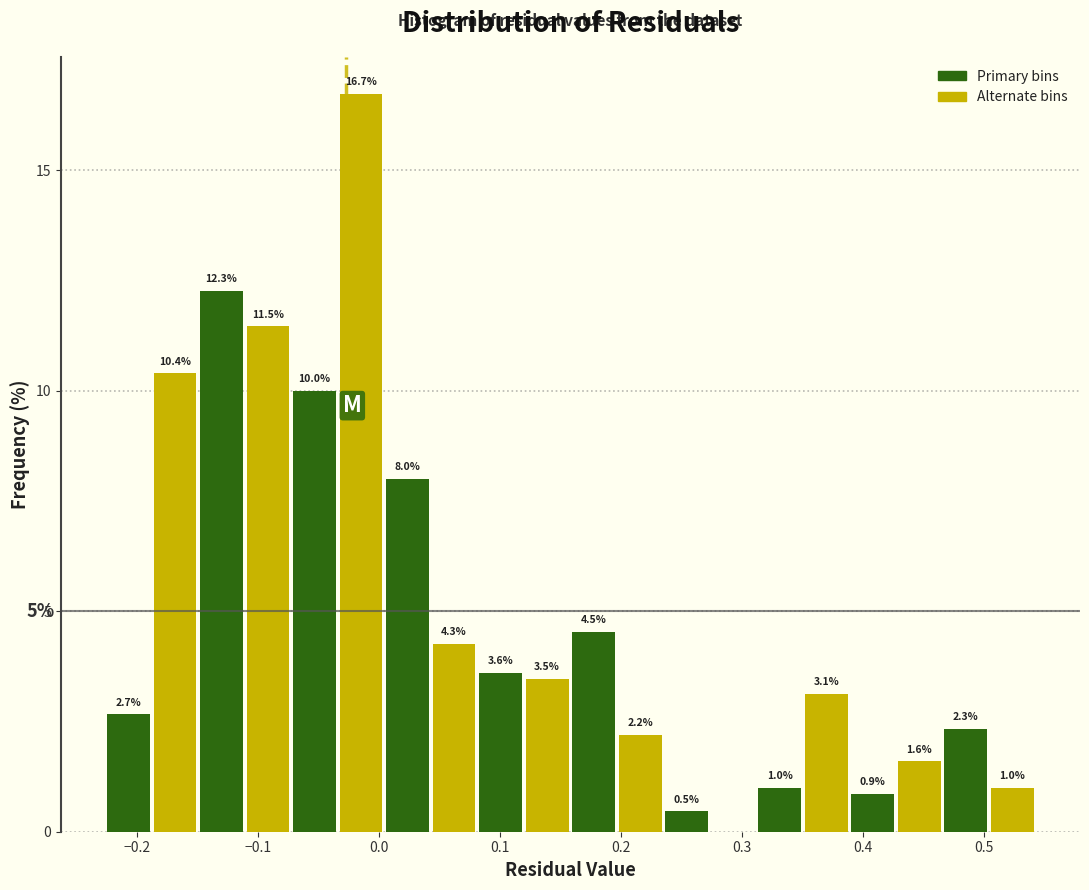

Around what value on the x-axis is the tallest bar? Give the approximate position of its centre, as read against the axis.

-0.02